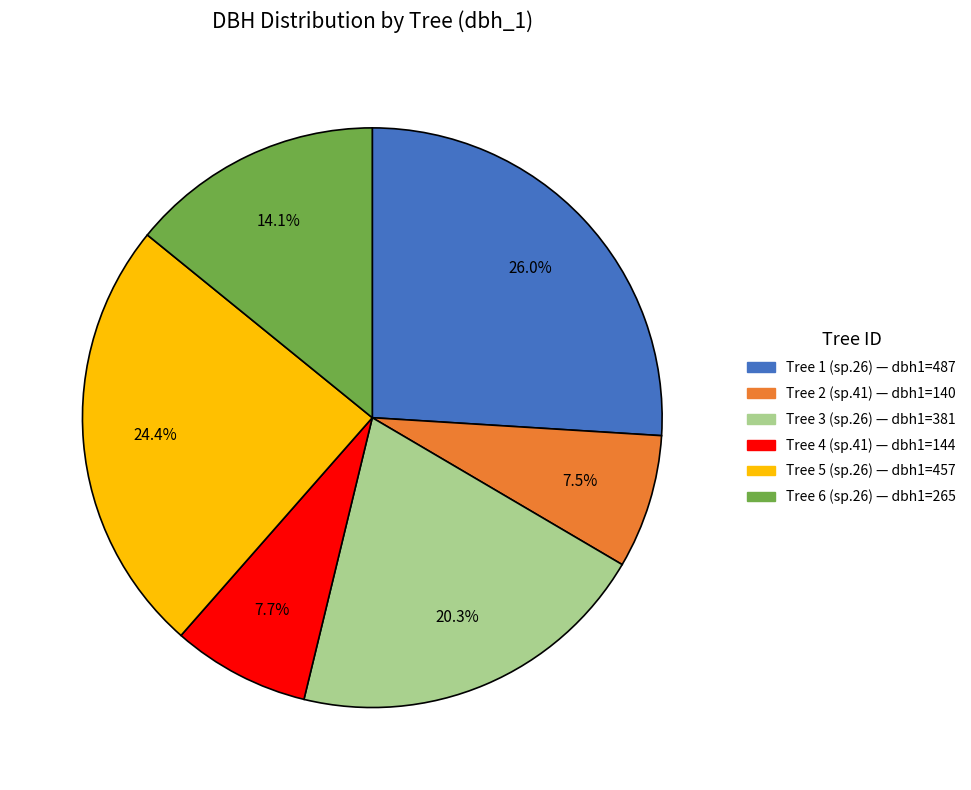

How many segments does this pie chart have?

6